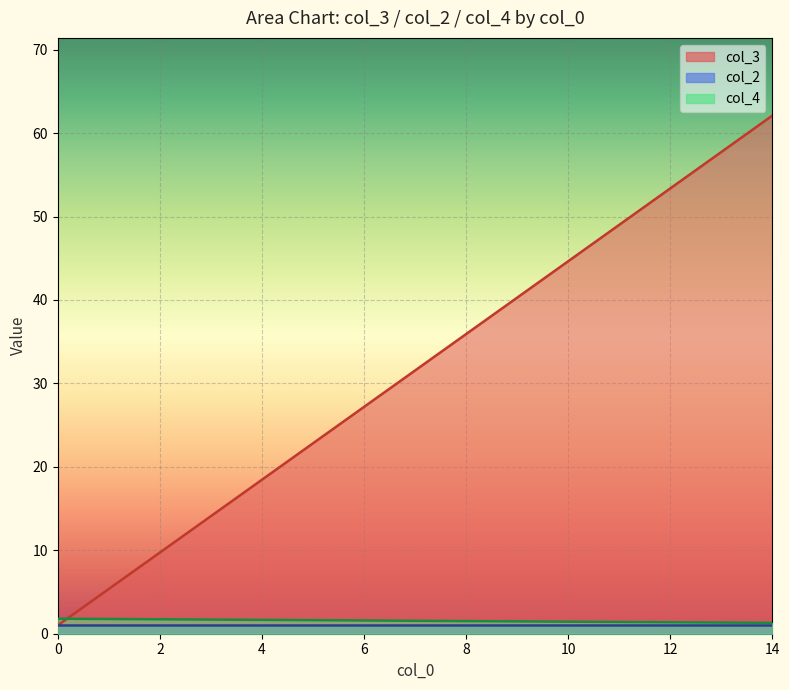

How many data points does each series have?

15